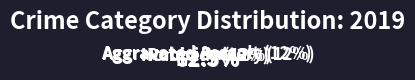

What percentage is the Robbery slice, to the nearest percent?

62%